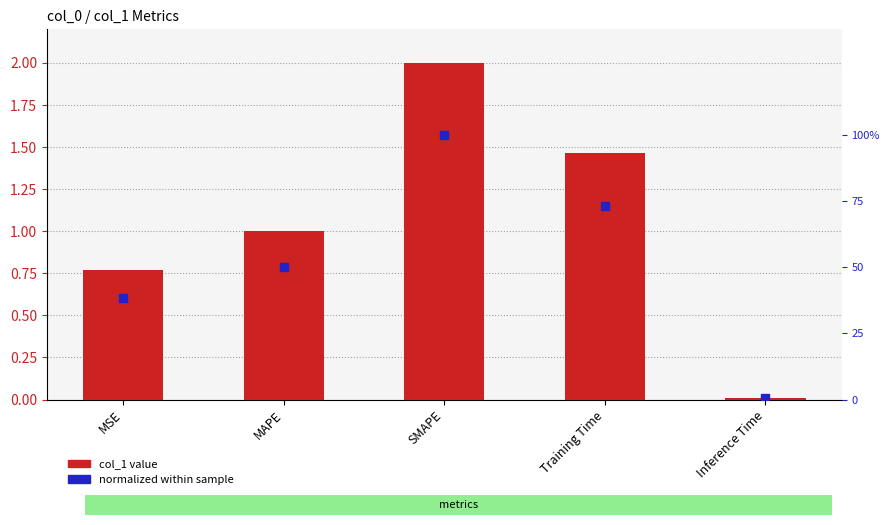

At which category is the sum across all series the highest?

SMAPE